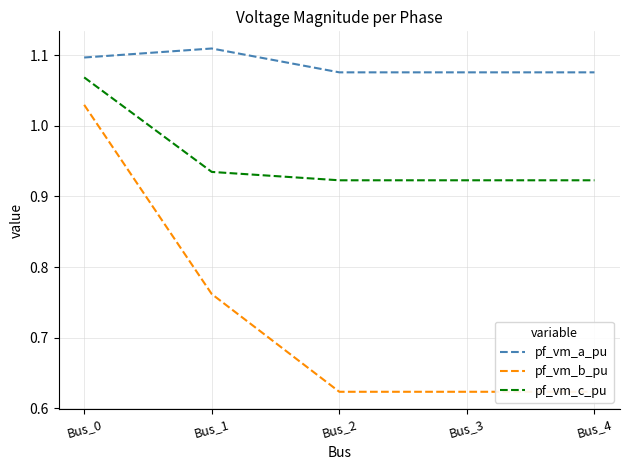

Count the number of data series in this chart.

3